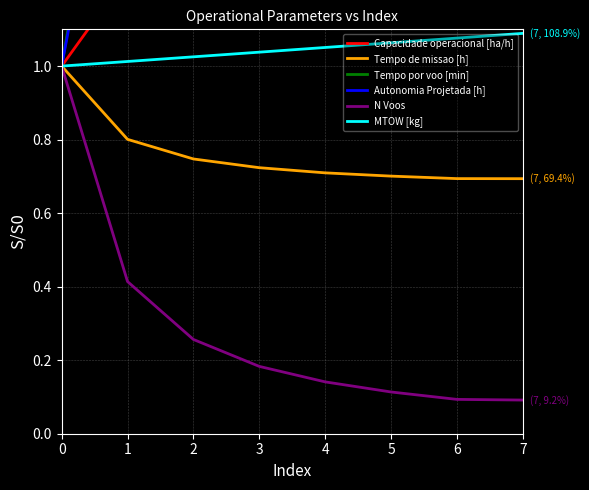

What is the difference between the maximum and second lowest values in the MTOW [kg] series?

0.1